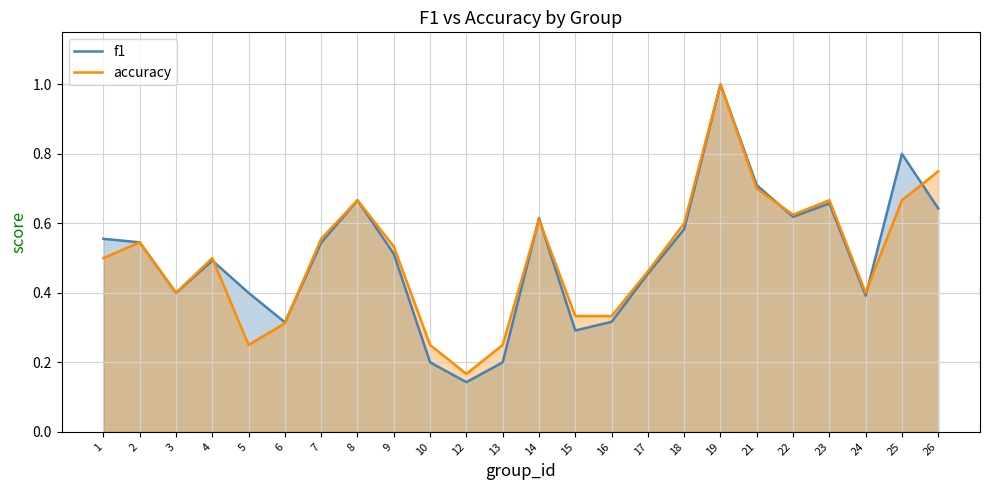

Which category has the highest value in the accuracy series?

19